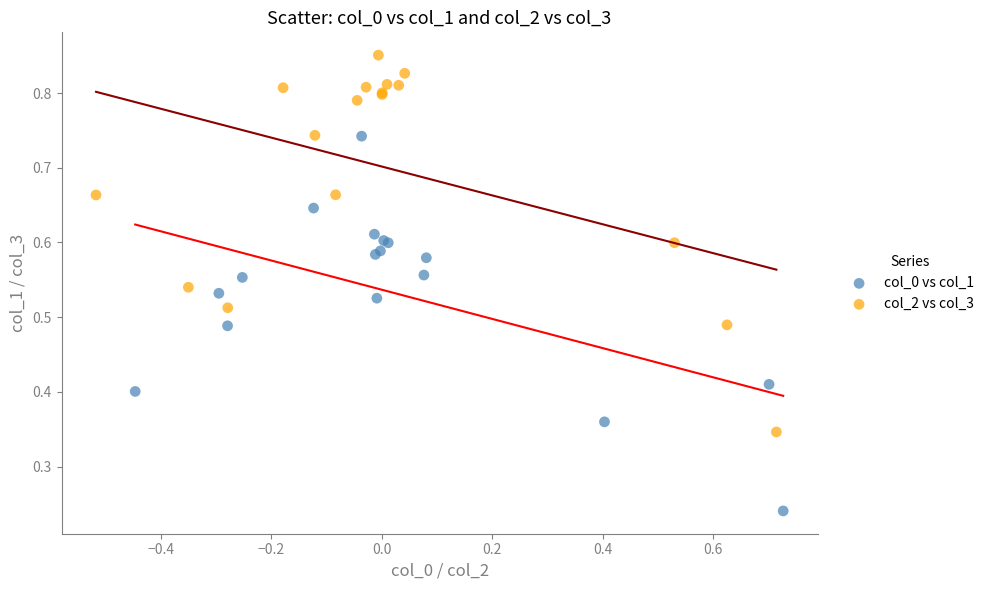

Which series reaches the minimum Y coordinate?

col_0 vs col_1